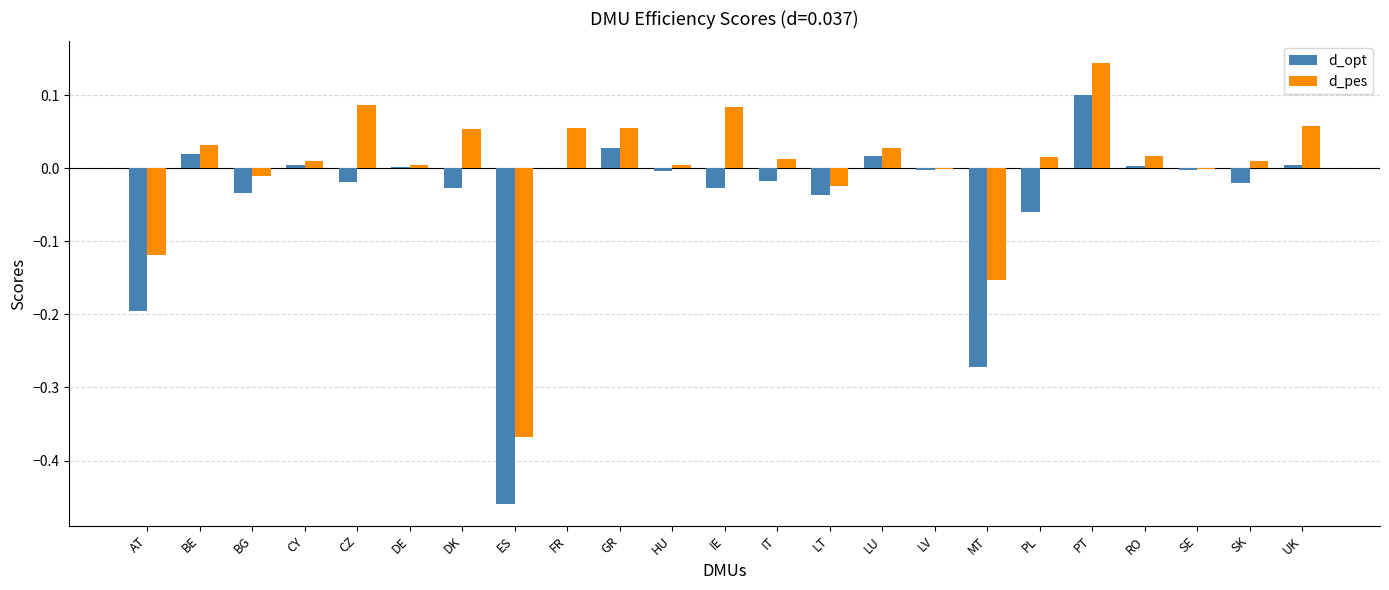

Which category has the highest value in the d_opt series?

PT